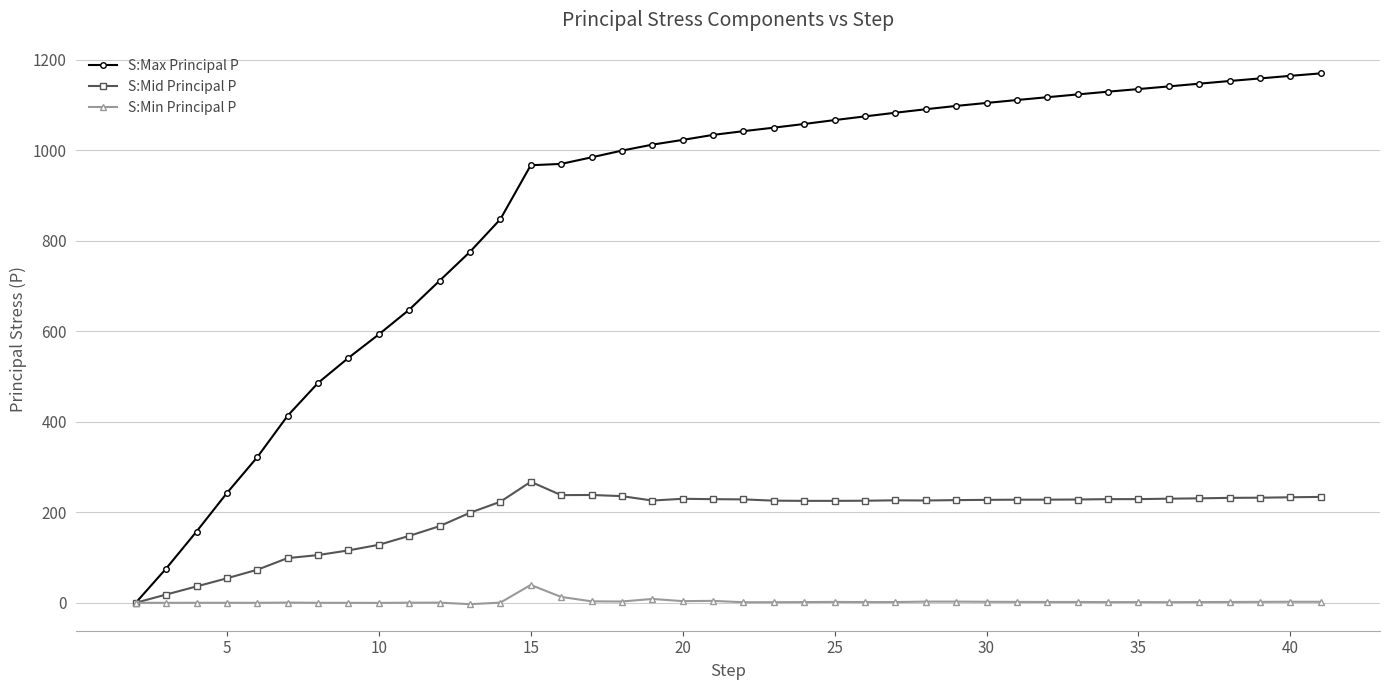

What is the value of the S:Mid Principal P point at the 15th from the left?

238.0